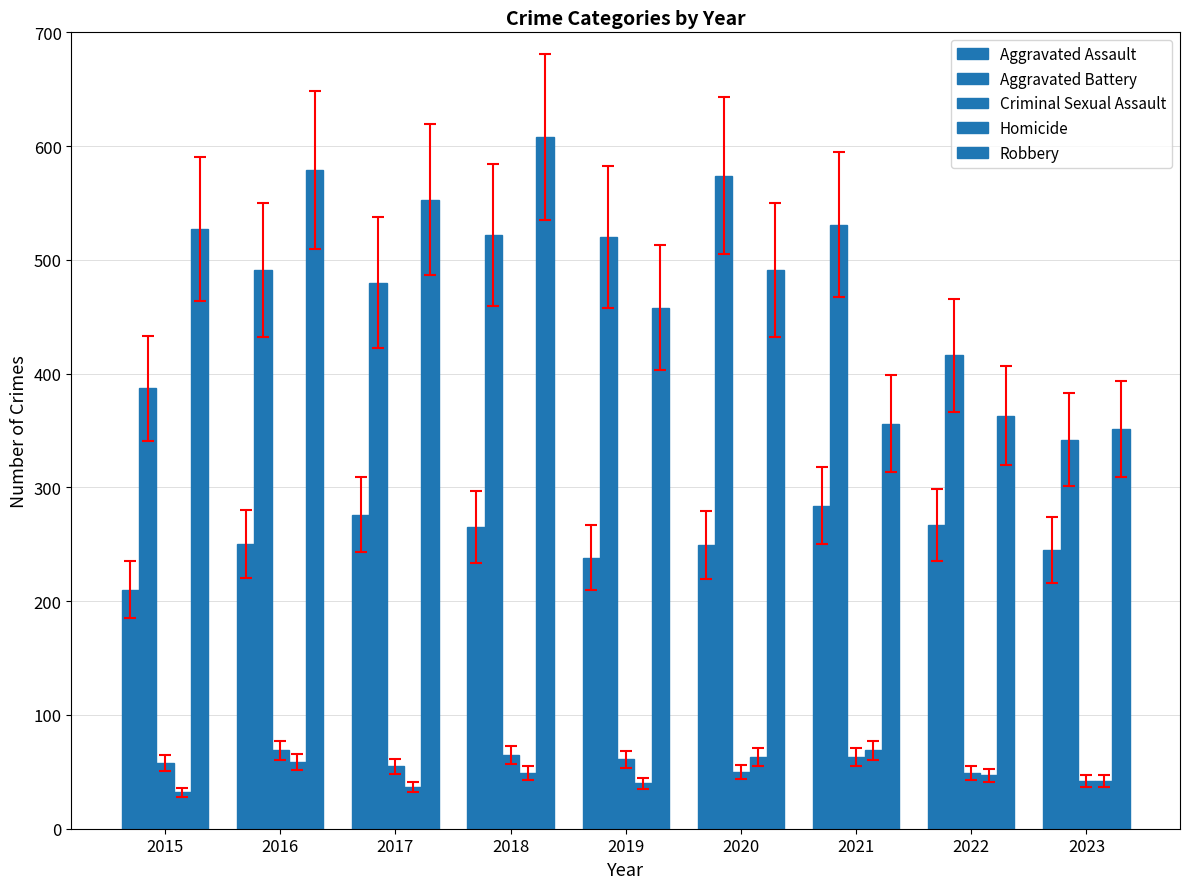

What is the smallest value displayed?

32